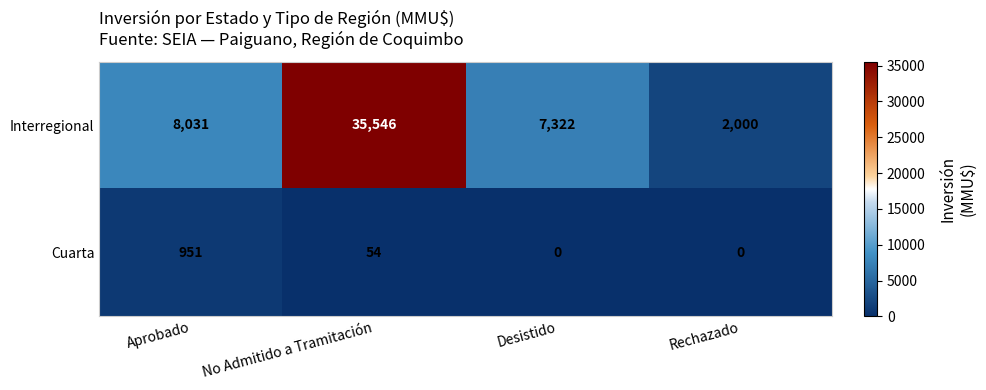

Which series has the largest total across all categories?

Interregional